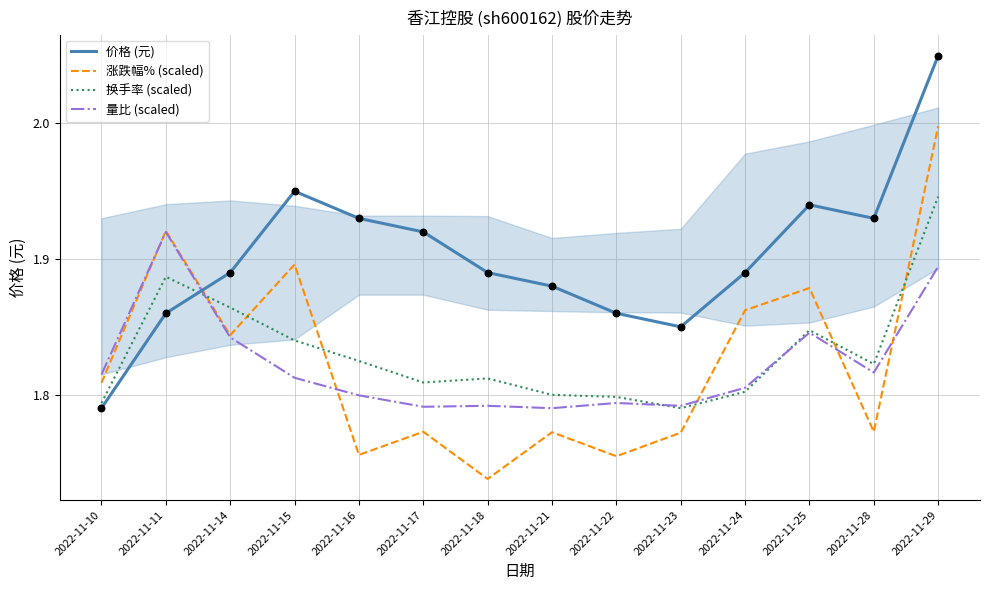

Which series has the largest total across all categories?

价格 (元)